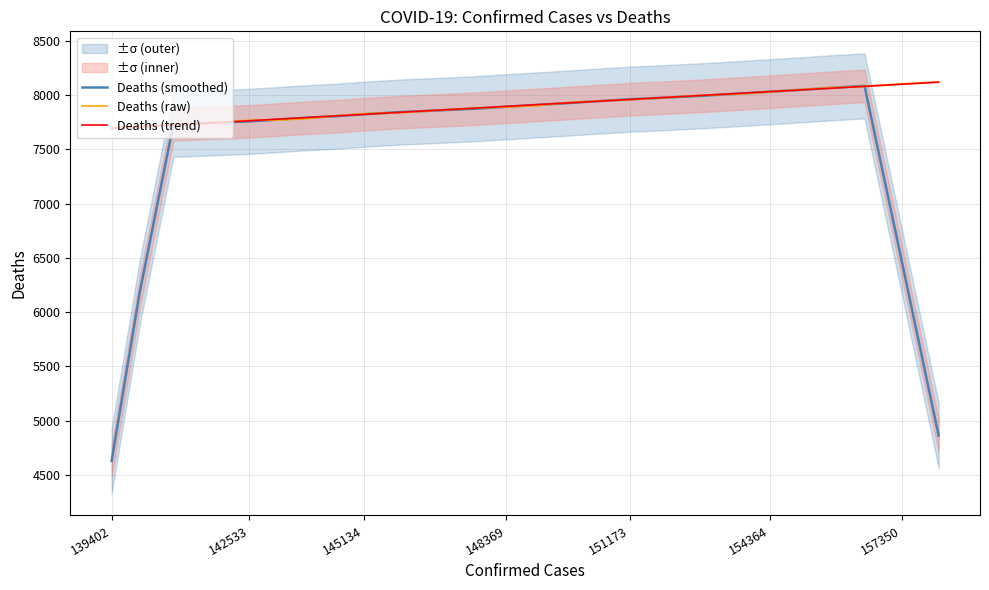

What is the lowest value of the Deaths (raw) series?

7698.0